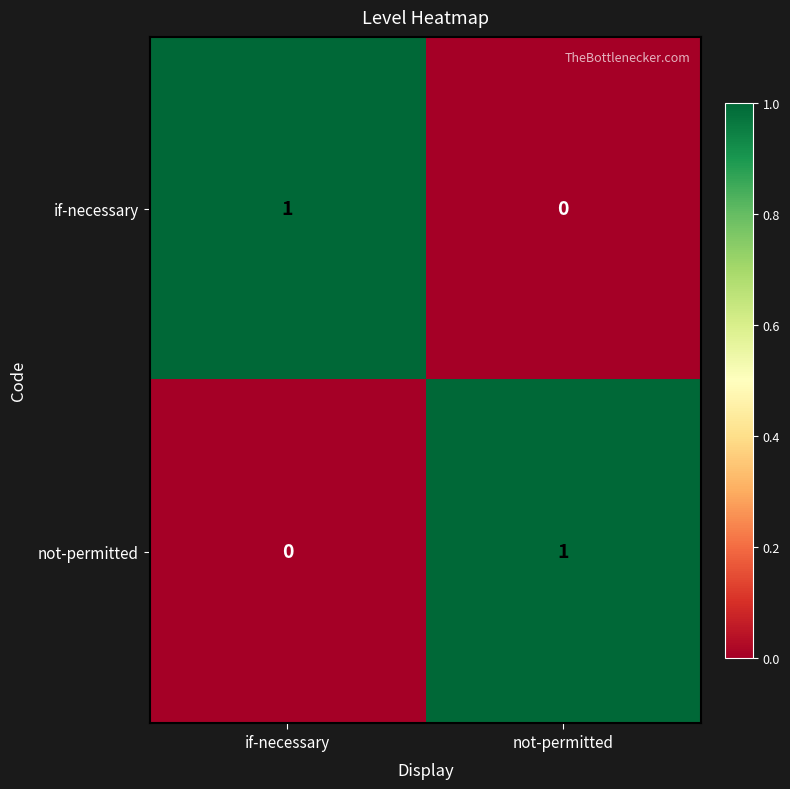

Rank the series at if-necessary from lowest to highest value.

not-permitted, if-necessary